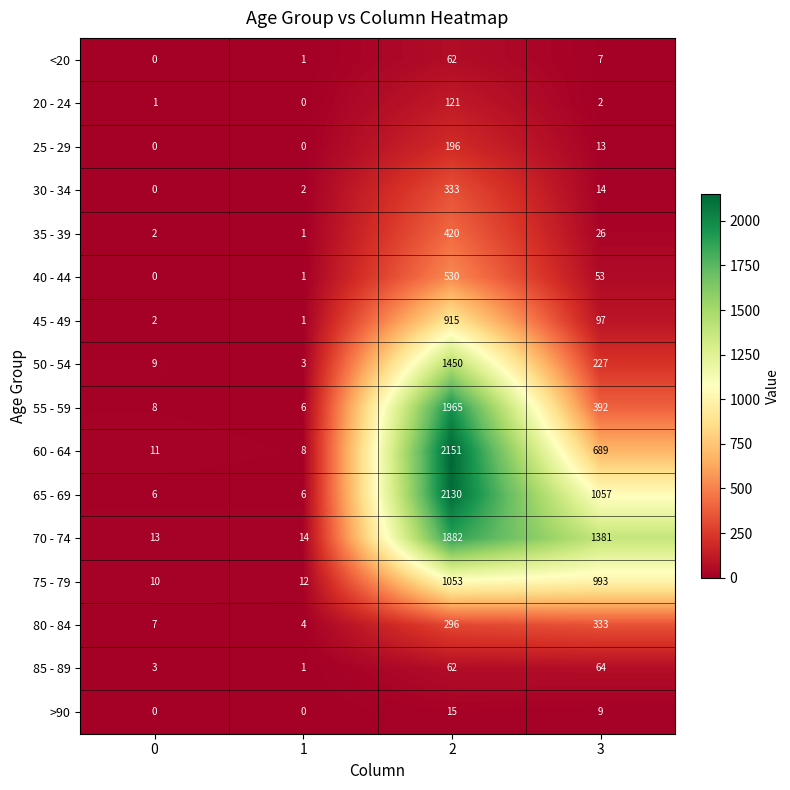

Which series has the largest range (max minus min)?

60 - 64